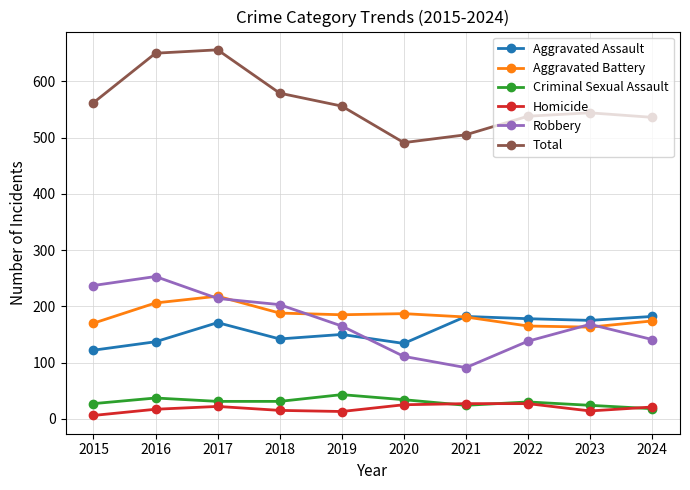

What is the spread (max minus min) of values at 2017?

634